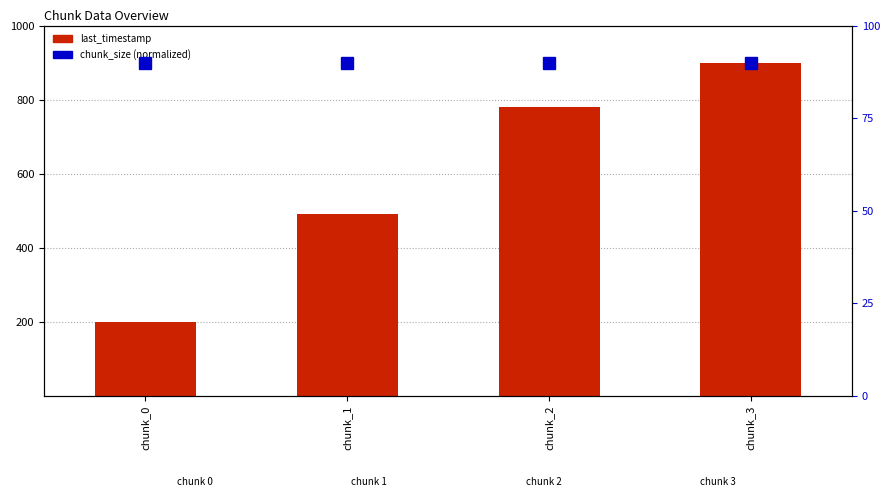

What is the value of the last_timestamp bar at the 1st from the left?

200.0